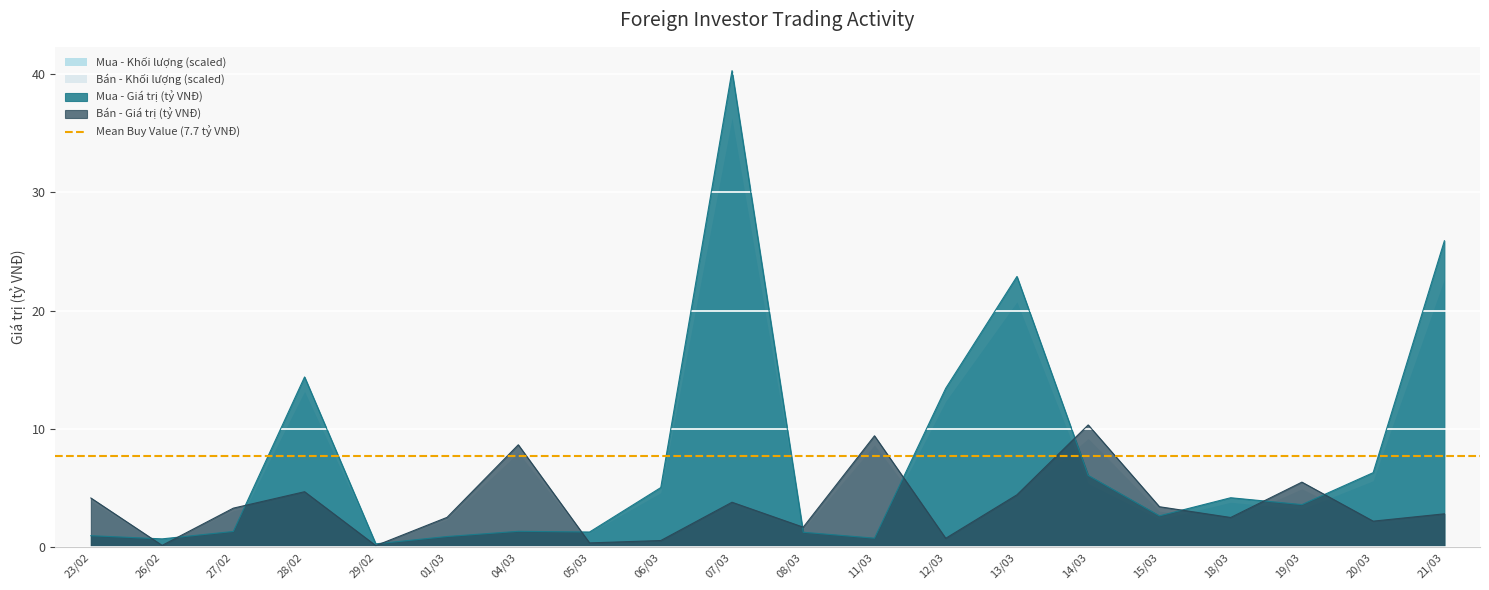

At which category is the sum across all series the highest?

07/03